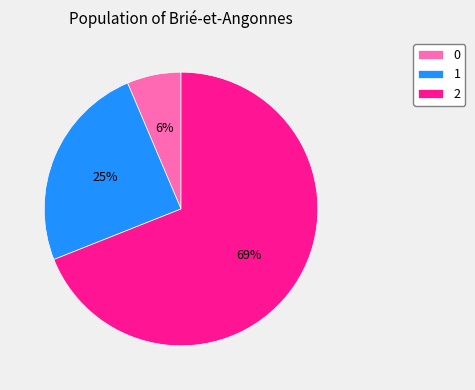

To the nearest percent, what is the average slice percentage?

33%